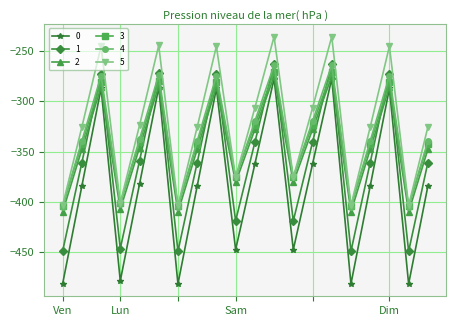

True or false: 0 and 5 cross at least once.

False